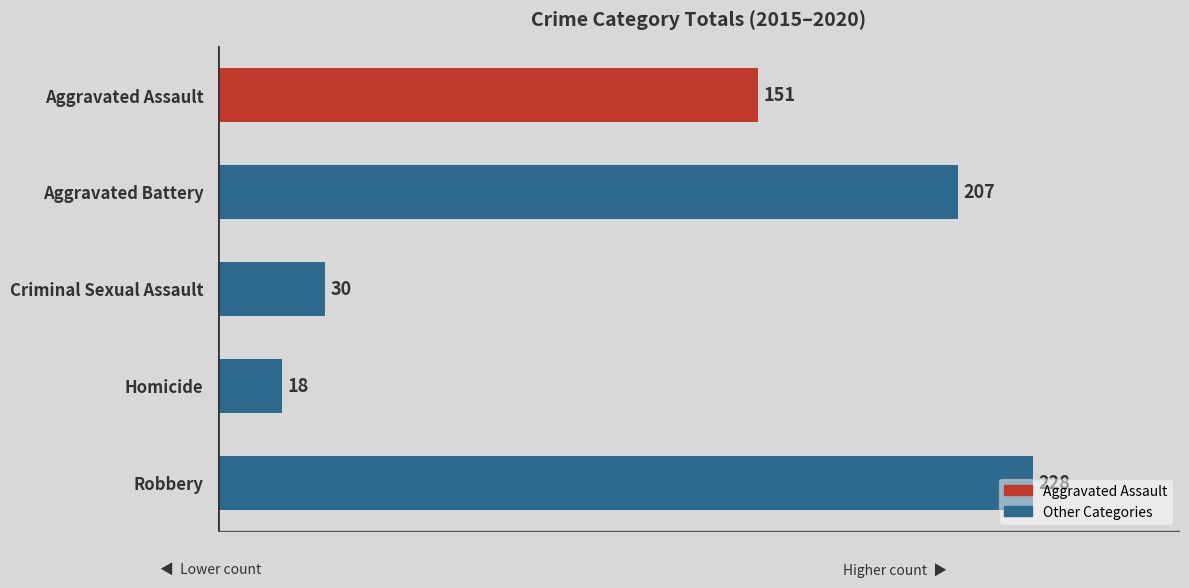

At which label is the value closest to 123?

Aggravated Assault